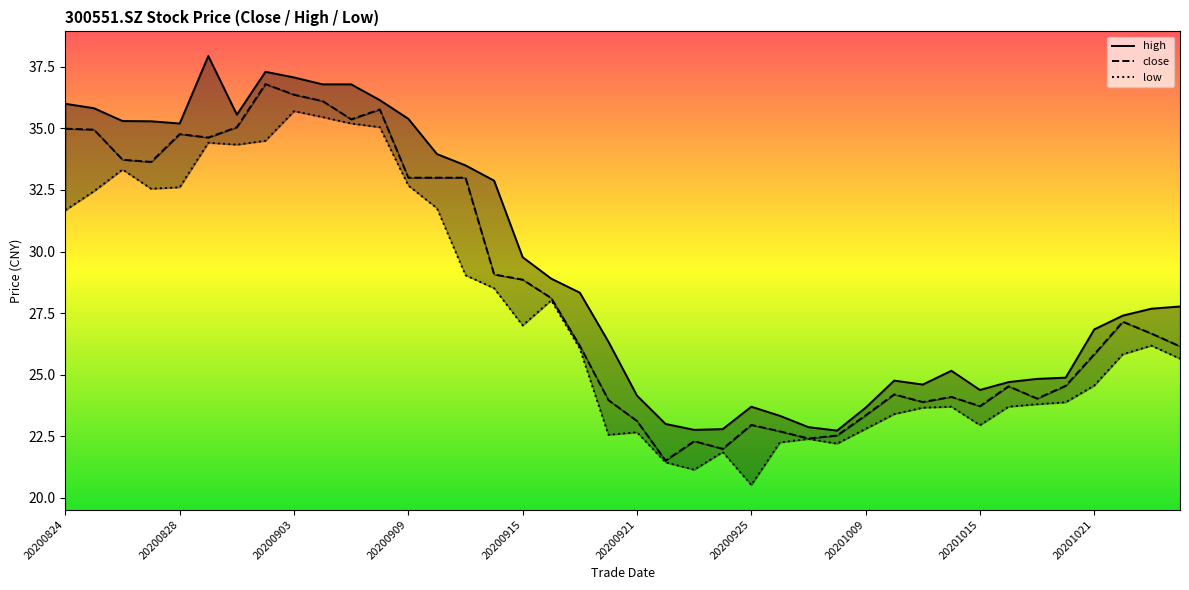

What is the smallest value displayed?

20.5